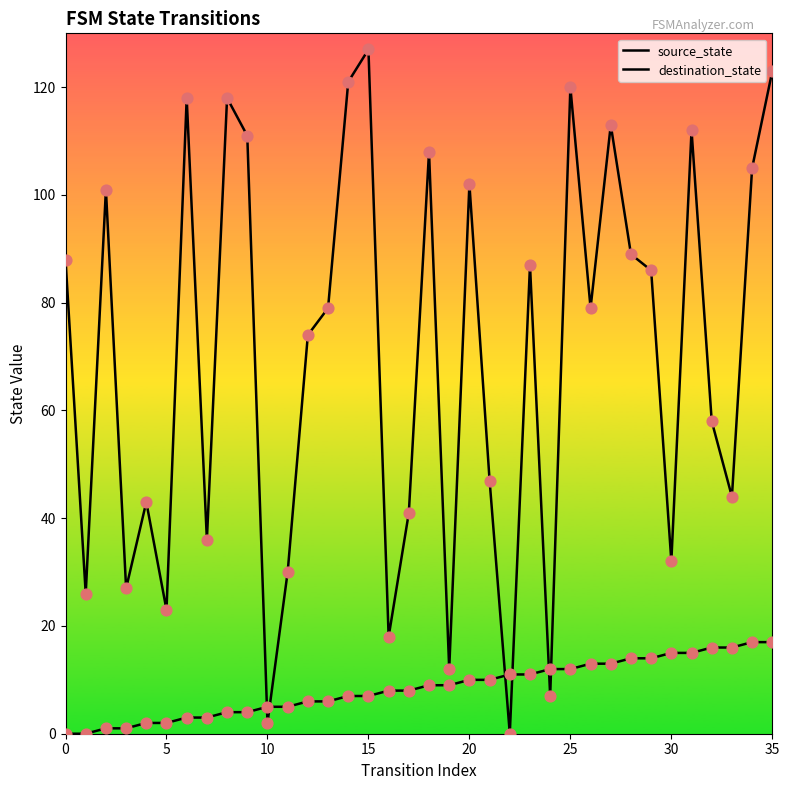

Is the value of destination_state at 25 greater than the value of source_state at 17?

Yes